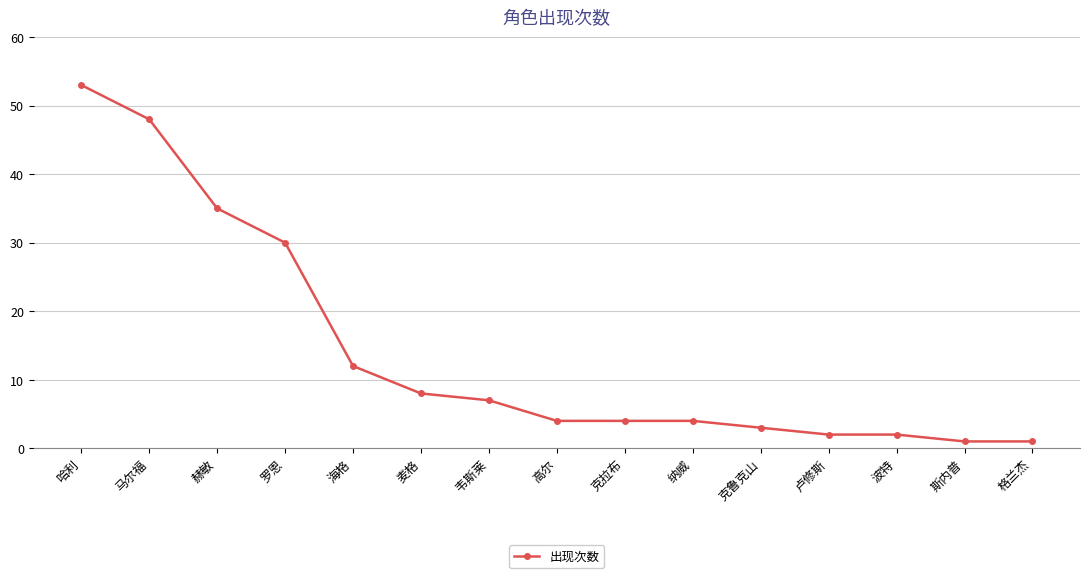

The chart shows a value of 4 at 高尔. True or false?

True